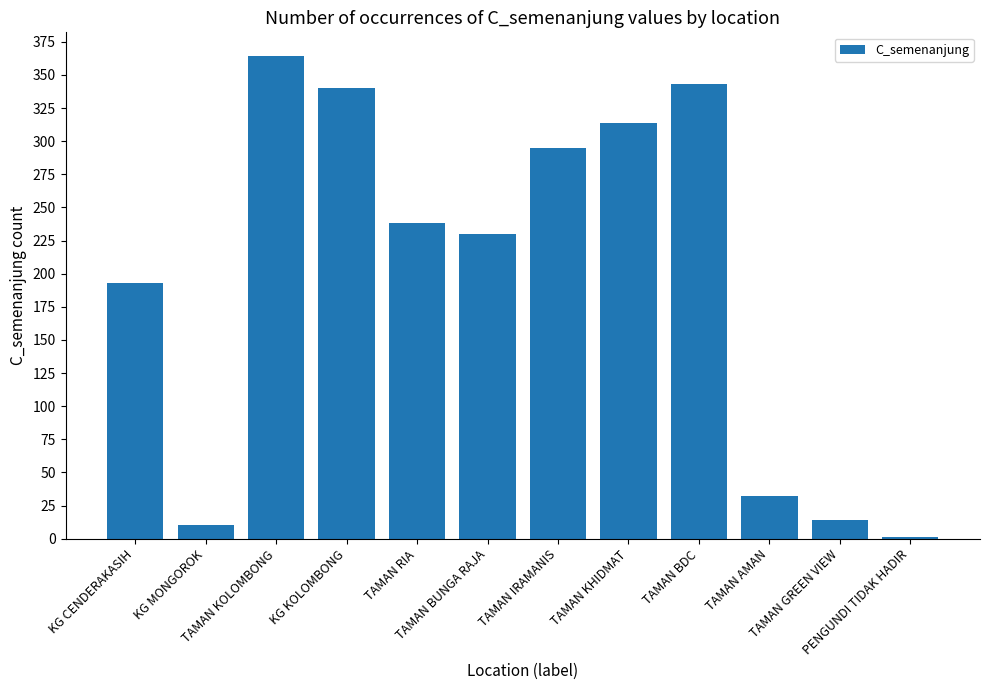

Are the bars horizontal?

No